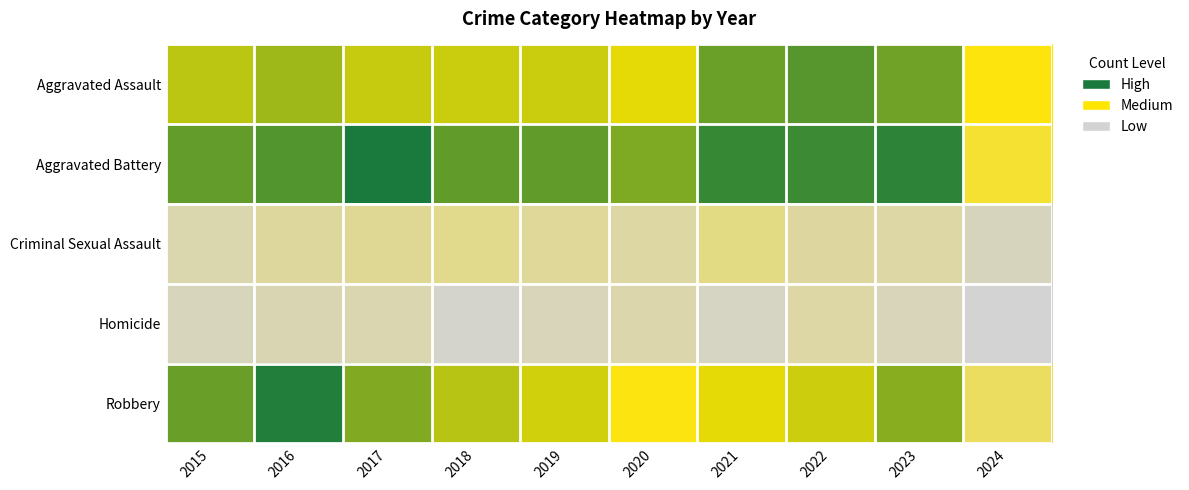

How many data points does each series have?

10